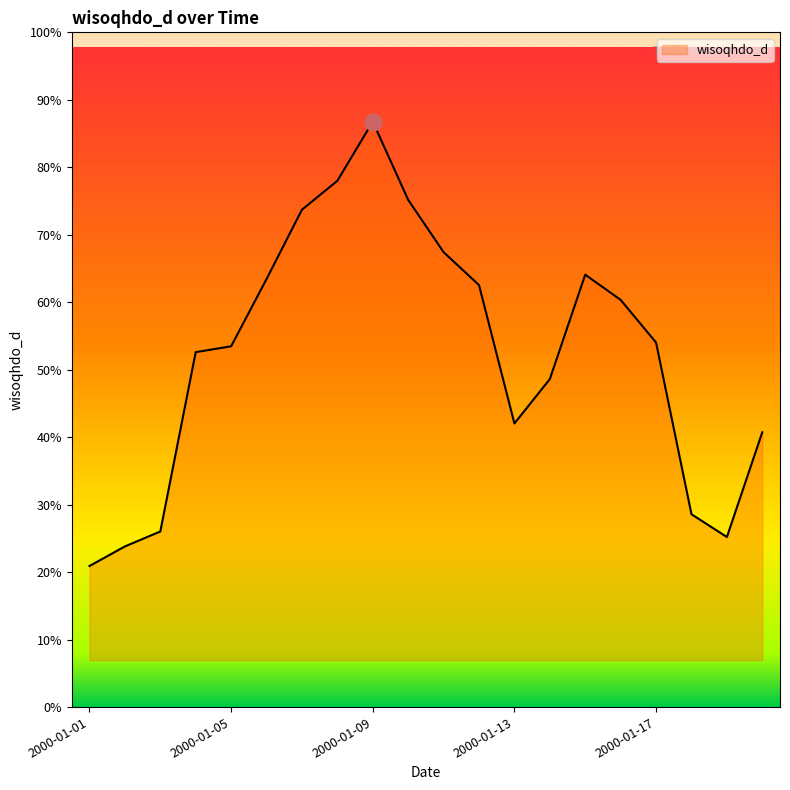

At which category does the data reach its first local valley?

2000-01-13